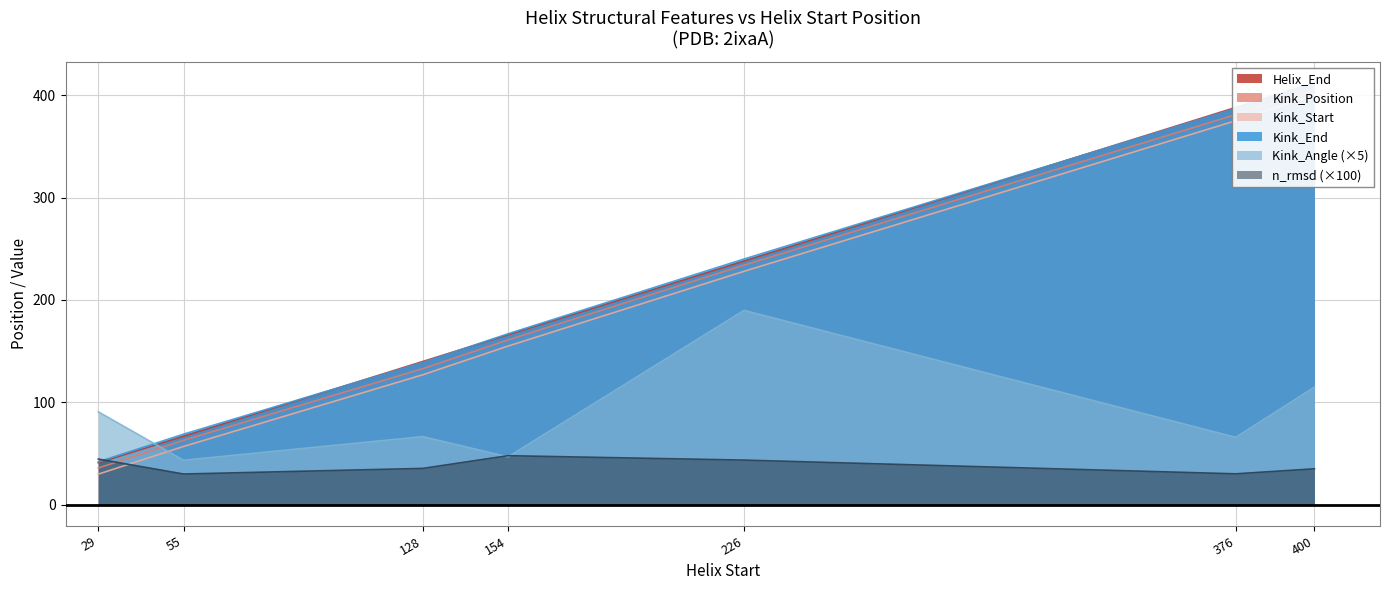

Where do Helix_End and Kink_Angle first cross each other?

29 and 55